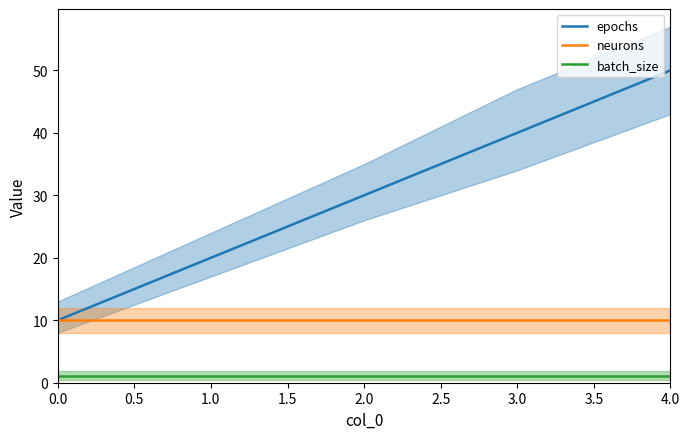

True or false: batch_size and neurons intersect in this chart.

False